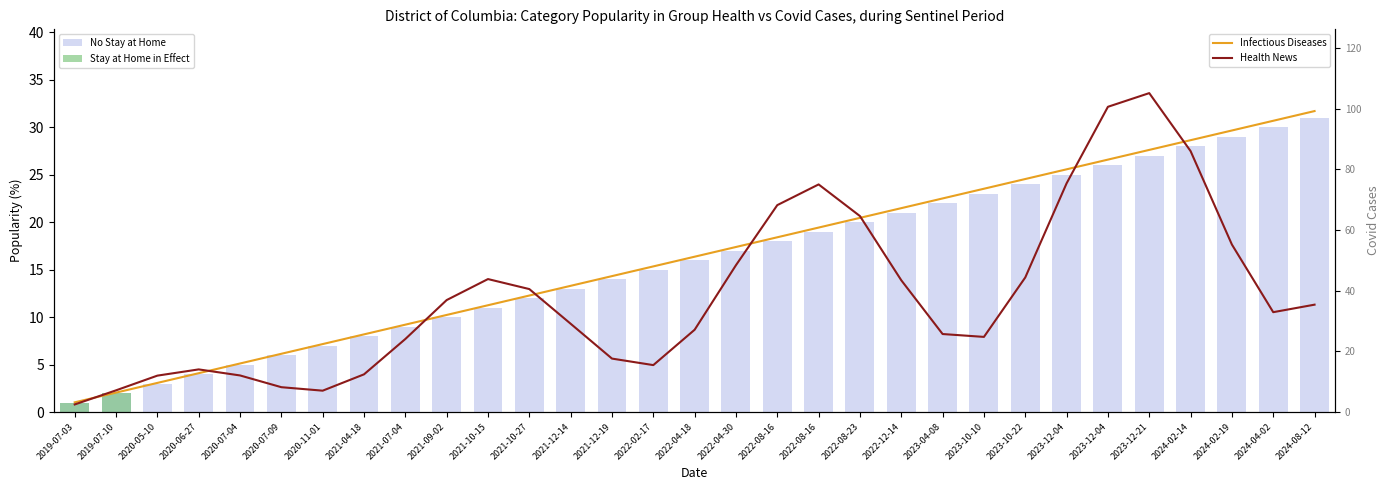

Between 2021-07-04 and 2022-04-18, which series saw the biggest shift?

Cumulative S2